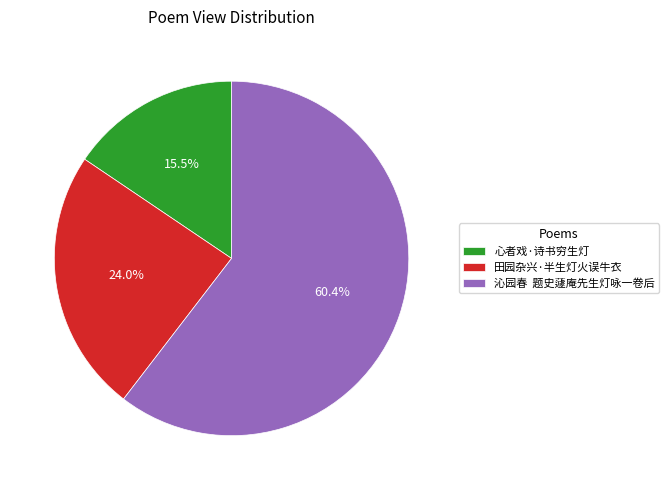

Which slice is the smallest?

心者戏·诗书穷生灯